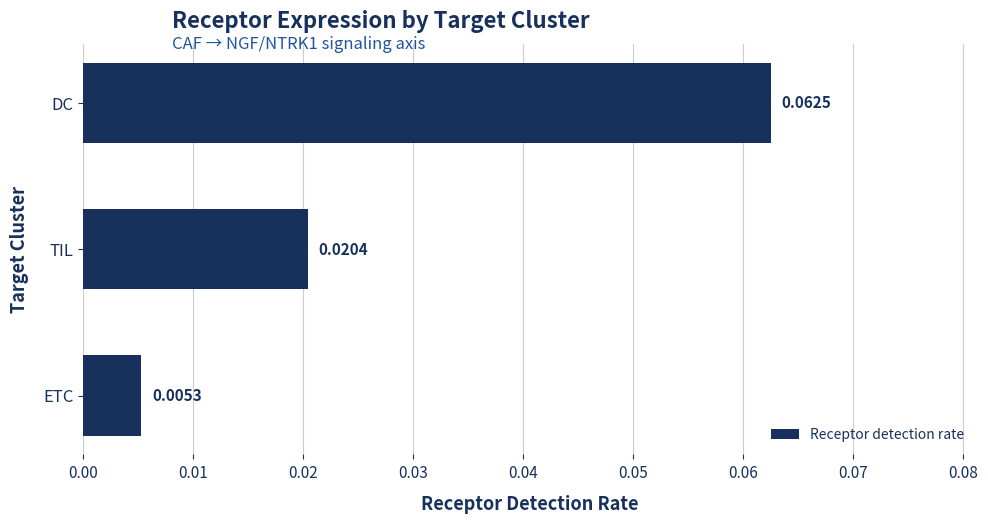

Rank the categories by value from lowest to highest.

ETC, TIL, DC